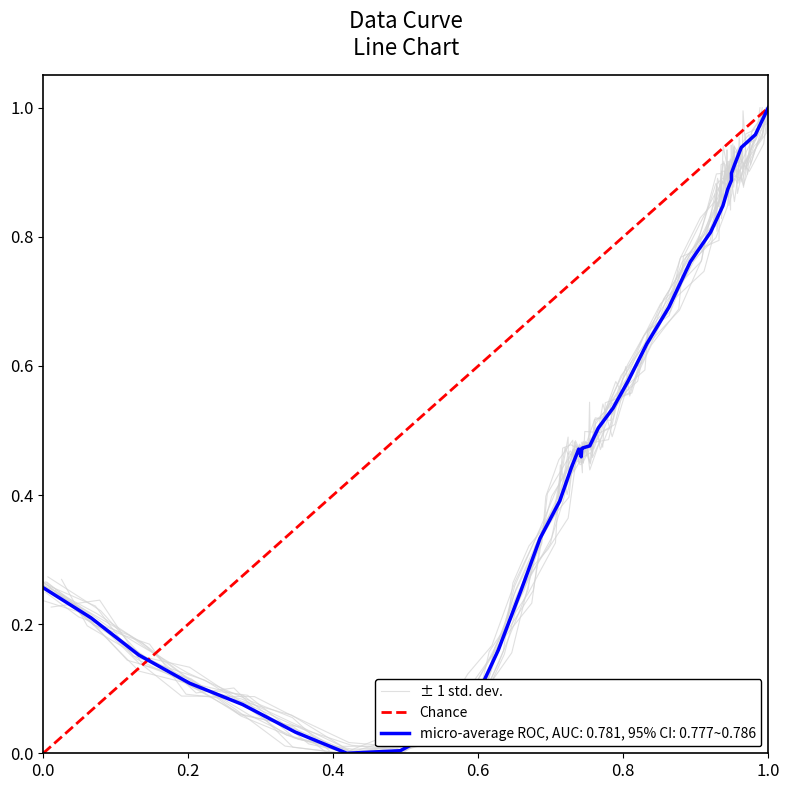

How many distinct data groups are displayed?

1